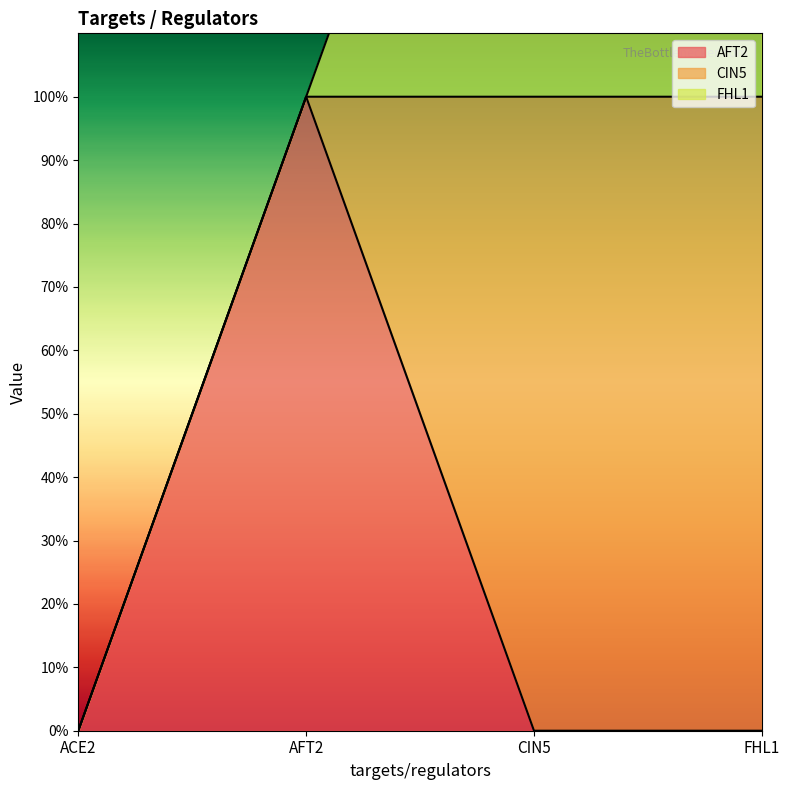

What is the label of the 4th point from the right?

ACE2